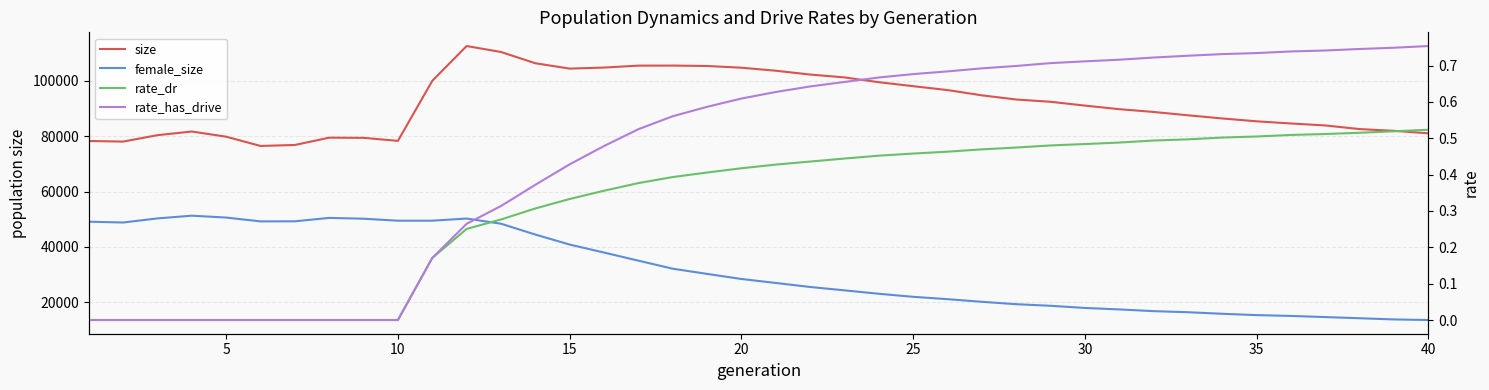

Which series changed the most between 25 and 35?

size